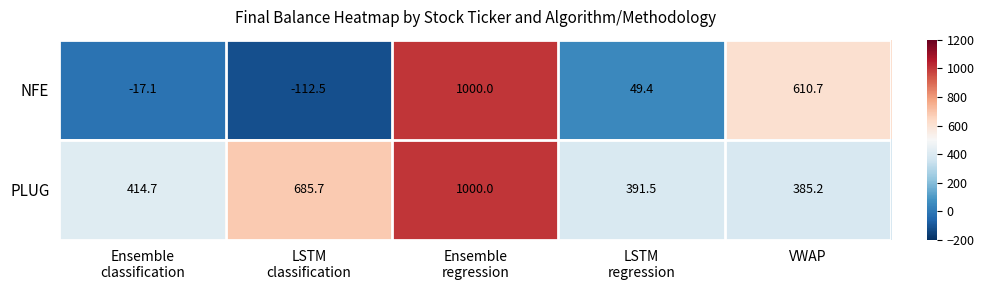

How many values in NFE are below zero?

2